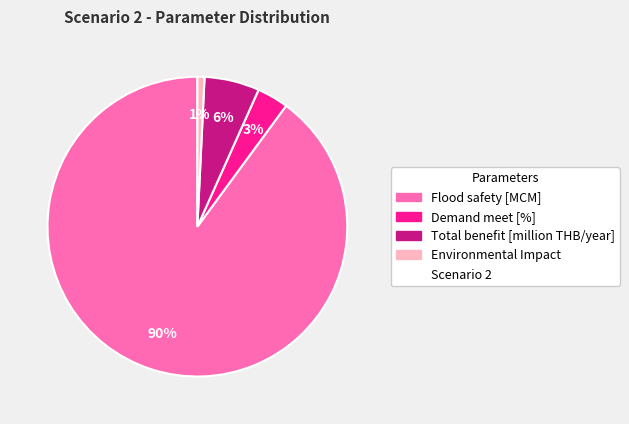

Is there a majority slice in this chart?

Yes